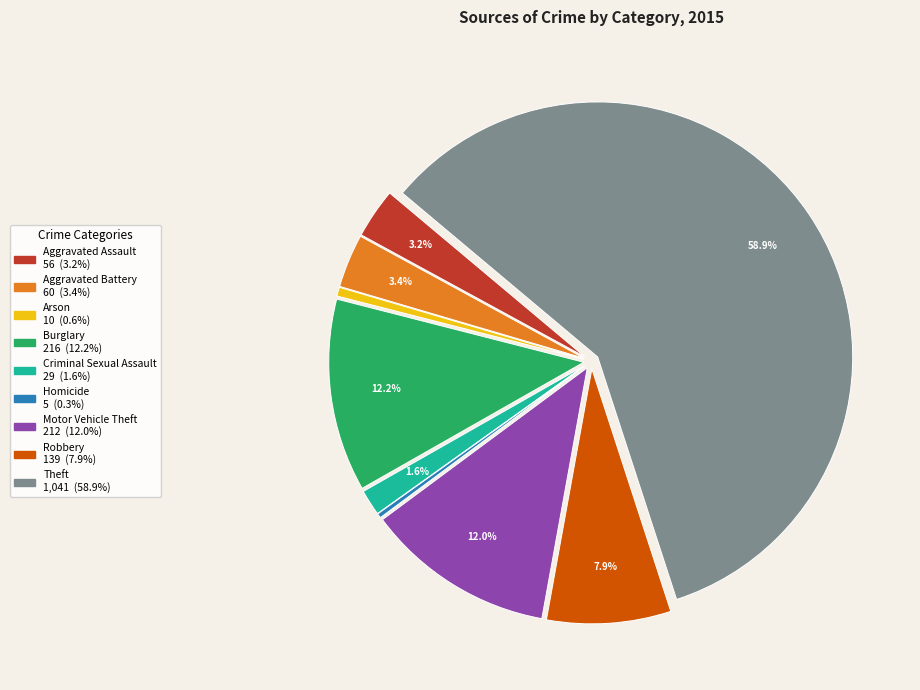

To the nearest percent, what portion does Arson represent?

1%